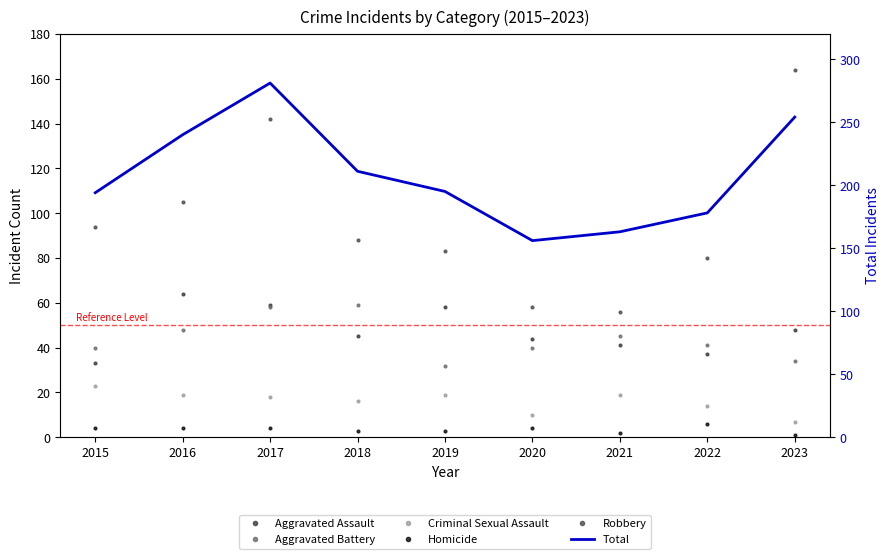

How many interior local valleys does the Homicide series have?

1